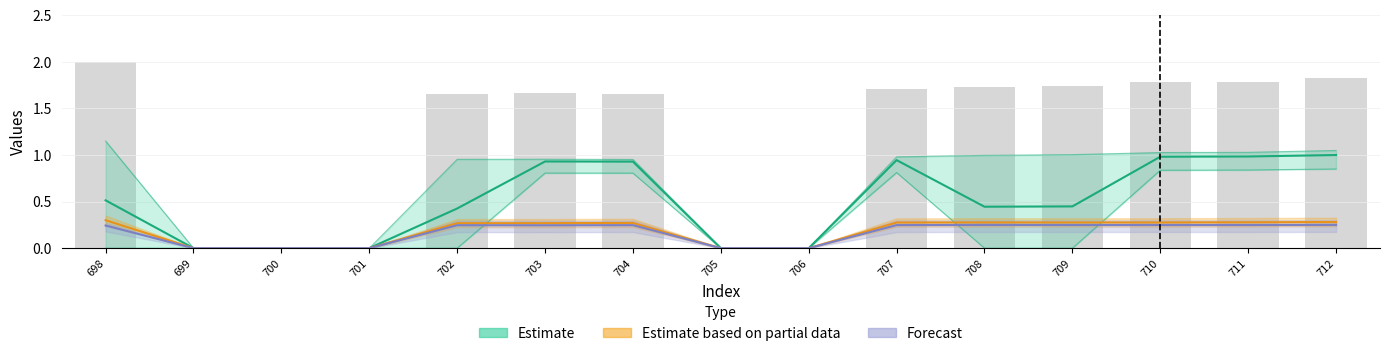

Reading left to right, extract all data points from this chart.

Estimate: 698=0.5	699=0.0	700=0.0	701=0.0	702=0.4	703=0.9	704=0.9	705=0.0	706=0.0	707=0.9	708=0.4	709=0.4	710=1.0	711=1.0	712=1.0
Estimate based on partial data: 698=0.3	699=0.0	700=0.0	701=0.0	702=0.3	703=0.3	704=0.3	705=0.0	706=0.0	707=0.3	708=0.3	709=0.3	710=0.3	711=0.3	712=0.3
Forecast: 698=0.2	699=0.0	700=0.0	701=0.0	702=0.2	703=0.2	704=0.2	705=0.0	706=0.0	707=0.2	708=0.2	709=0.2	710=0.2	711=0.2	712=0.2